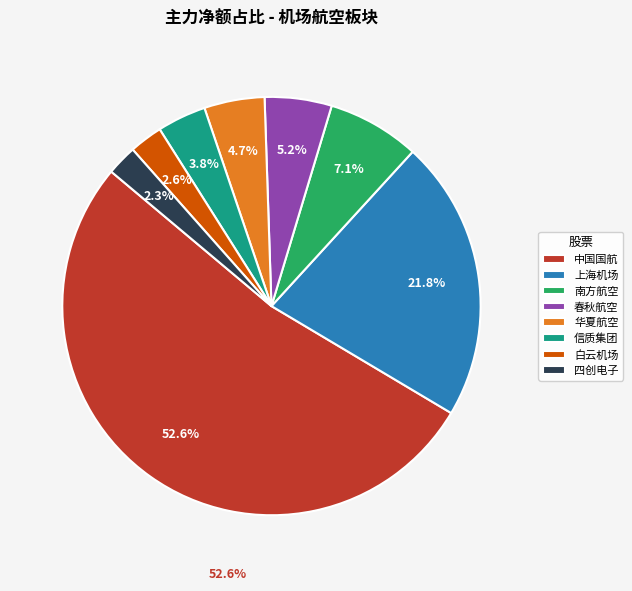

What is the change in value from 南方航空 to 春秋航空?

-3000564